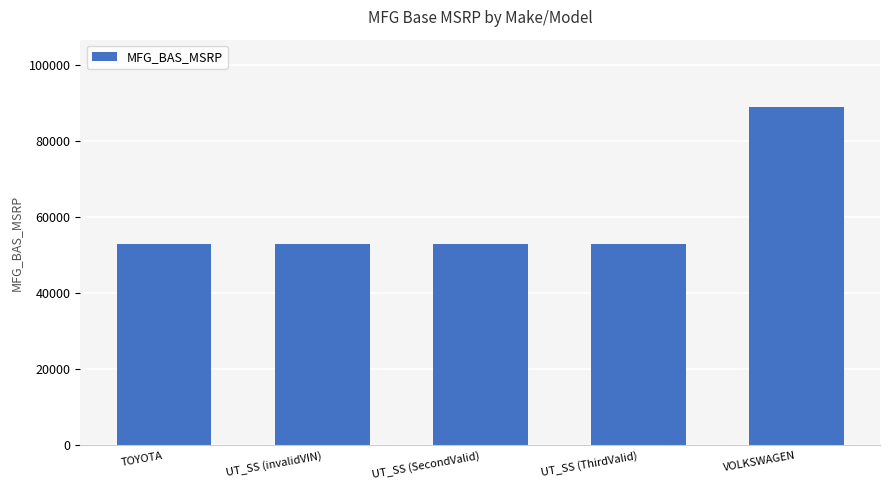

What is the change in value from UT_SS (SecondValid) to VOLKSWAGEN?

+35808